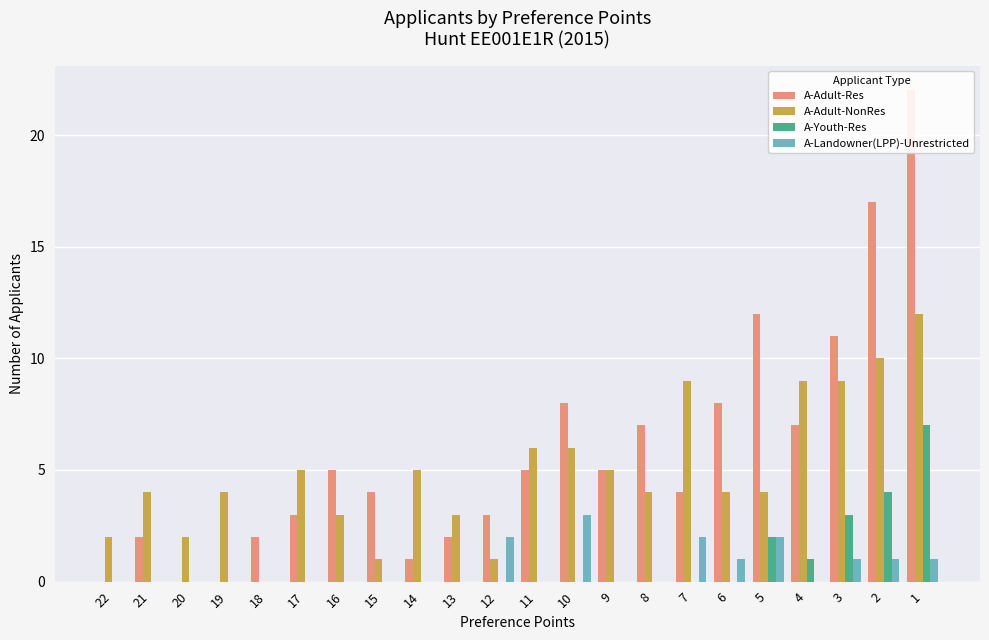

Count the number of categories in the chart.

22